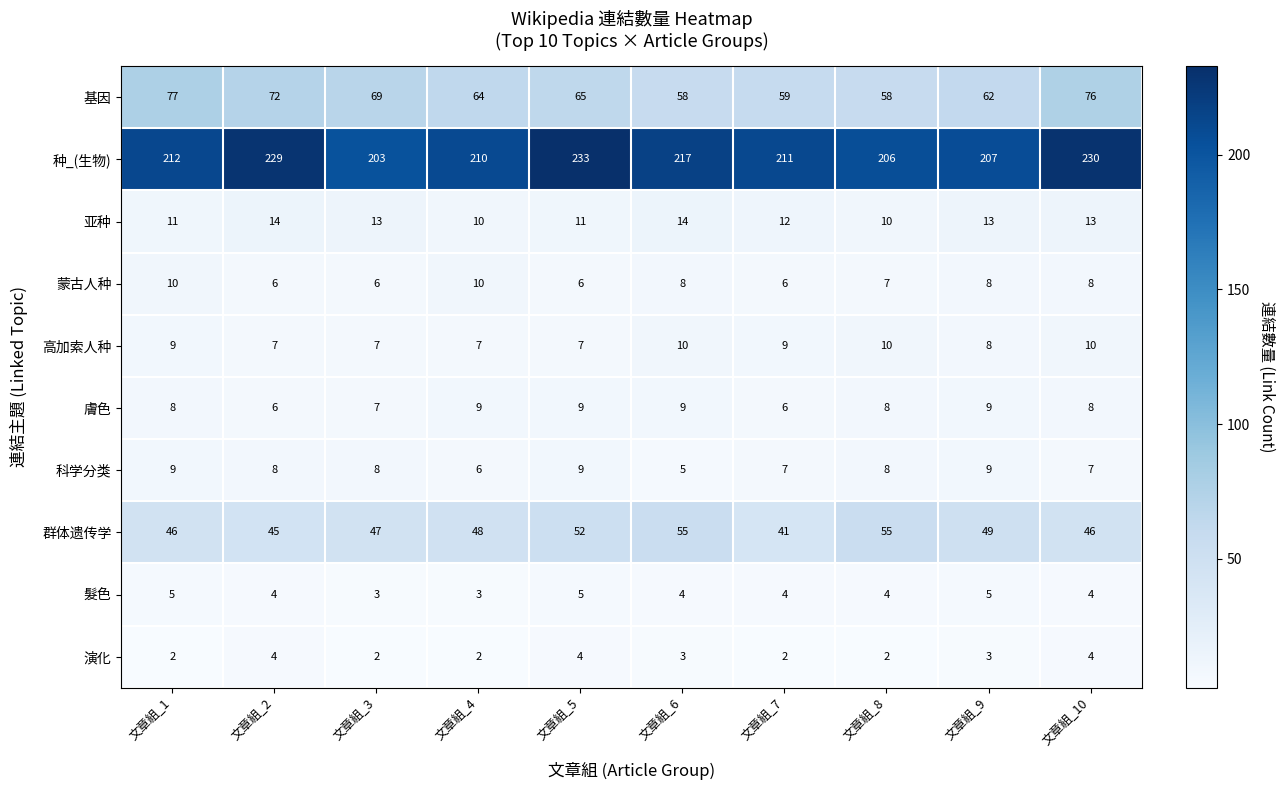

What is the sum of the 基因 values at 文章組_5 and 文章組_3?

134